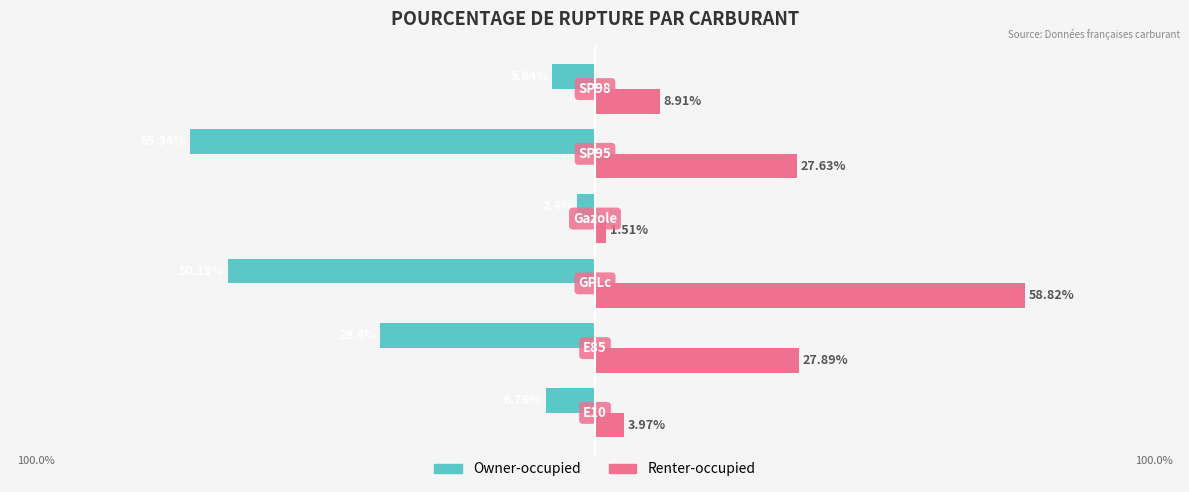

What are all the series names shown in the legend?

Owner-occupied, Renter-occupied